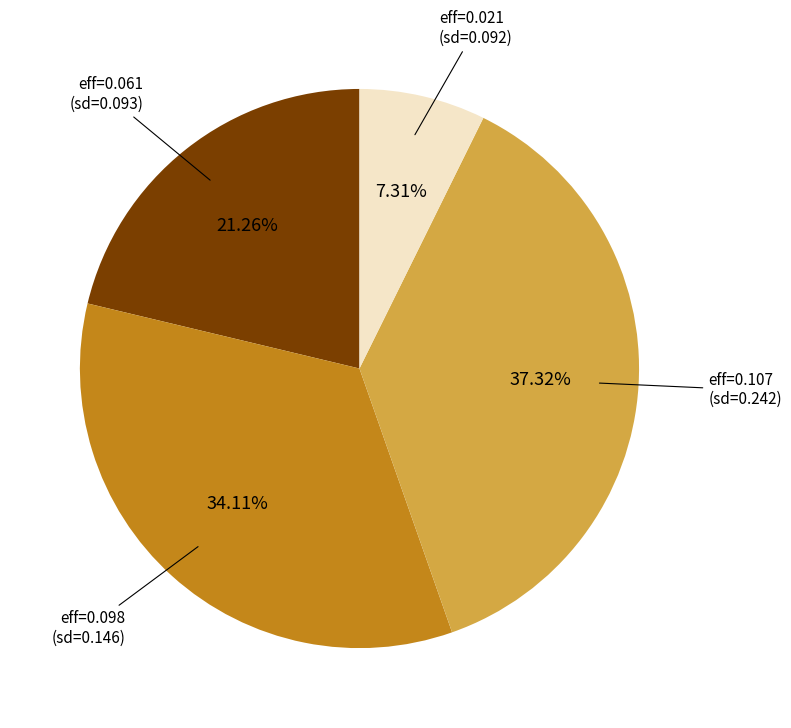

Which slice is the smallest?

eff=0.021 (sd=0.092)